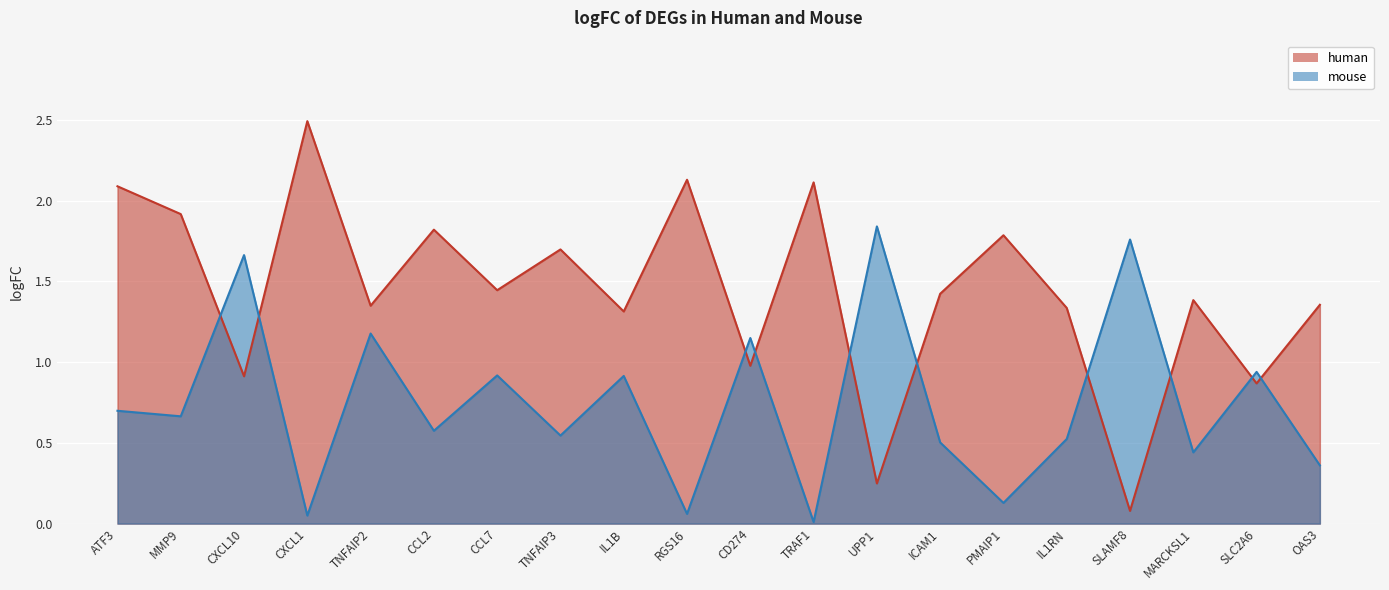

What is the value of the human point at the 15th from the left?

1.8